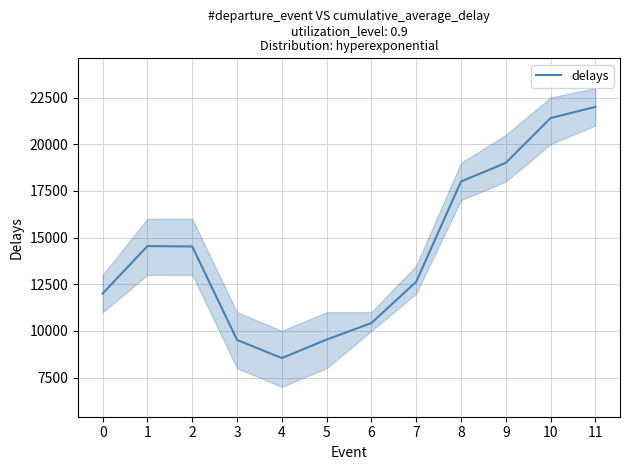

How many interior local peaks (higher than both neighbors) does the data have?

1